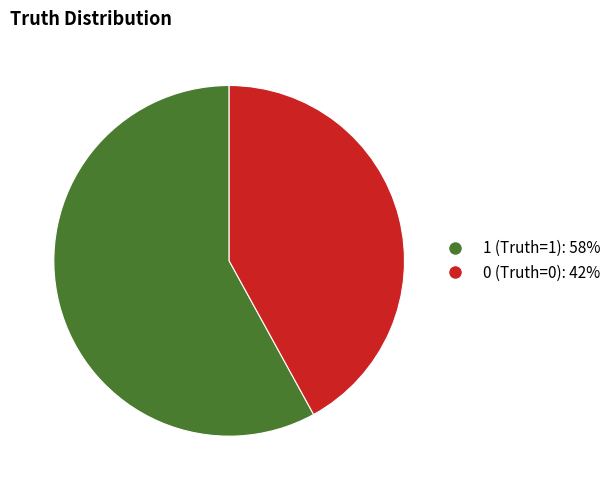

Is there a majority slice in this chart?

Yes